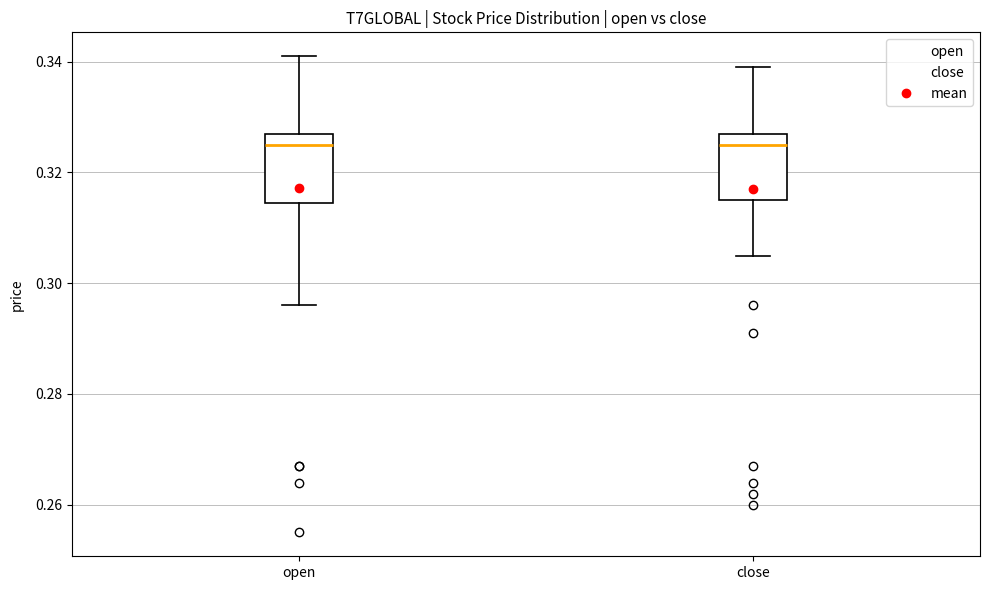

Reading left to right, transcribe this box plot: for each box, give where its median line is, the range the box spans, and where its two whiskers end, as read against the y-axis. The values are not printed on the chart, so give them approximately, as read against the axis.

open: median 0.326, box 0.314 to 0.328, whiskers 0.296 to 0.342
close: median 0.326, box 0.316 to 0.328, whiskers 0.306 to 0.340